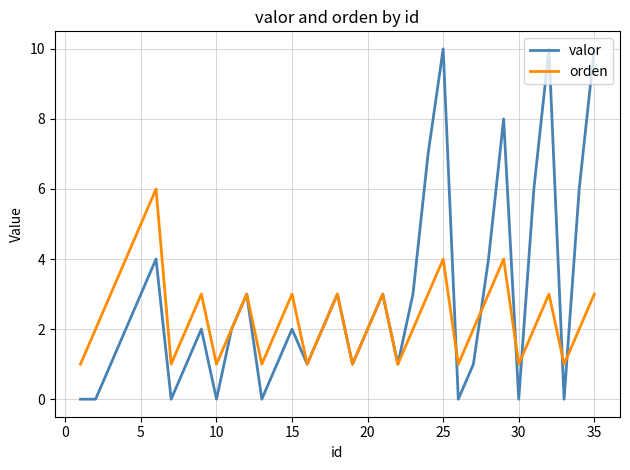

What is the highest value of the orden series?

6